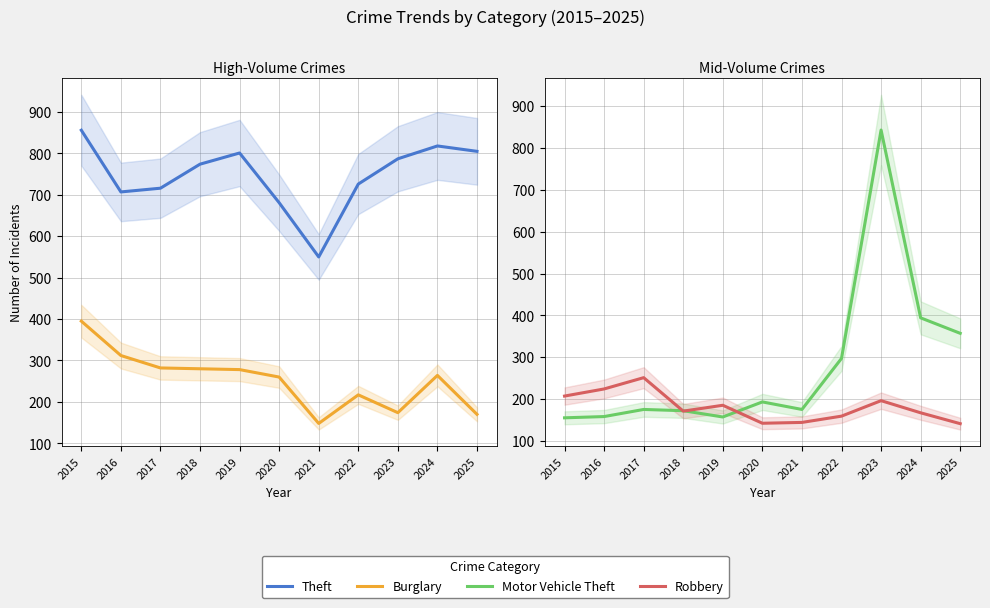

What is the value of the Theft point at the 4th from the left?

774